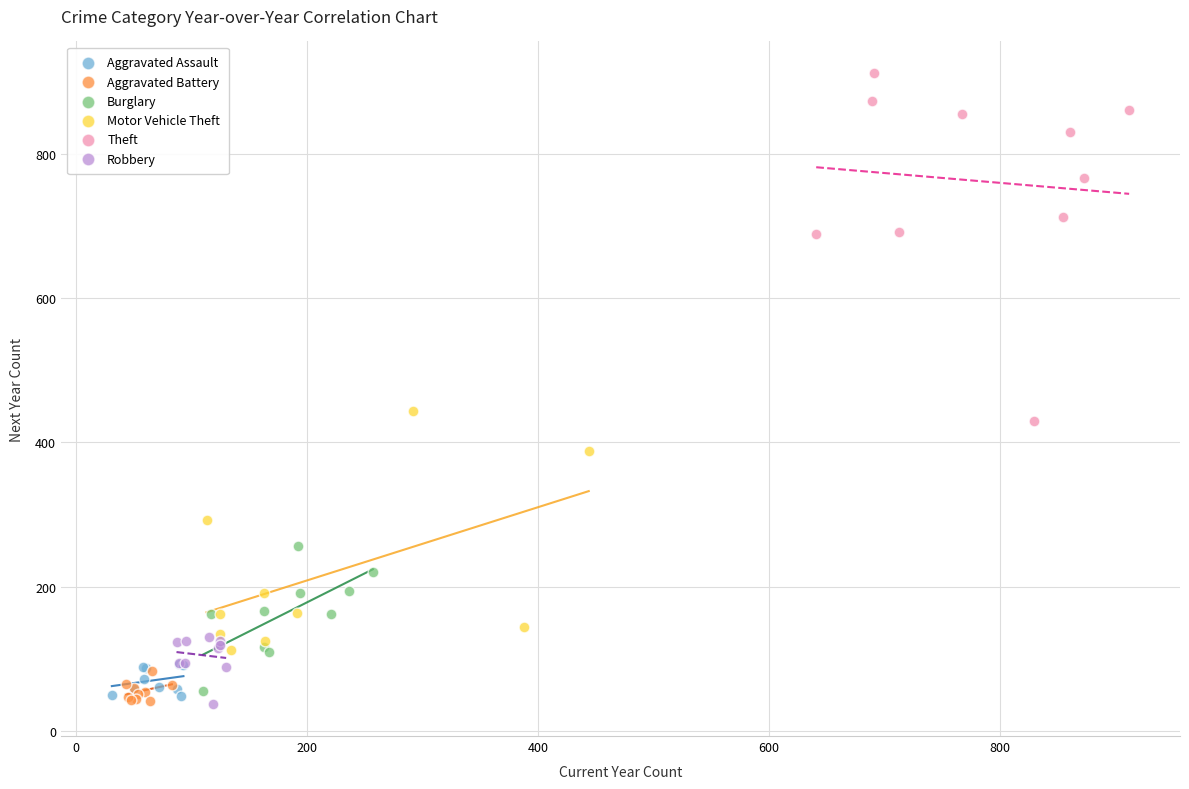

Which series reaches the maximum Y coordinate?

Theft